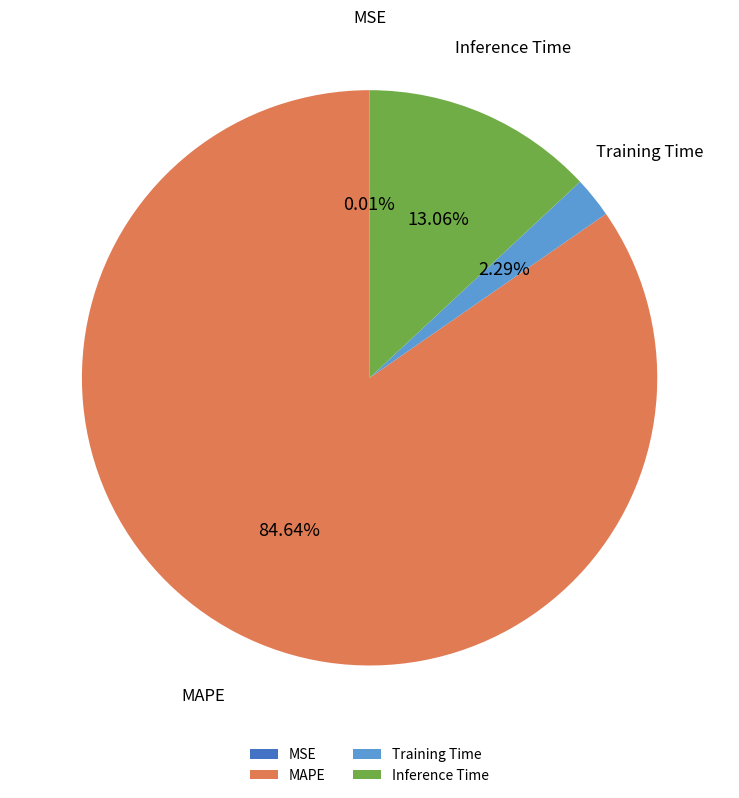

Which has a higher value, Inference Time or MAPE?

MAPE